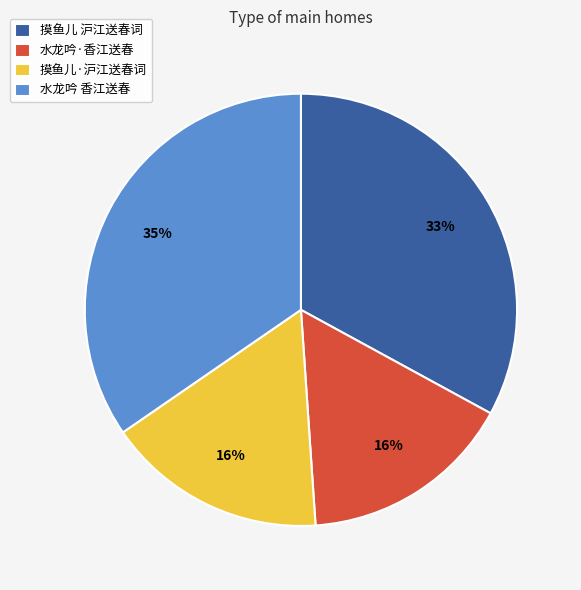

What is the ratio of the value at 摸鱼儿·沪江送春词 to the value at 水龙吟 香江送春?

0.5